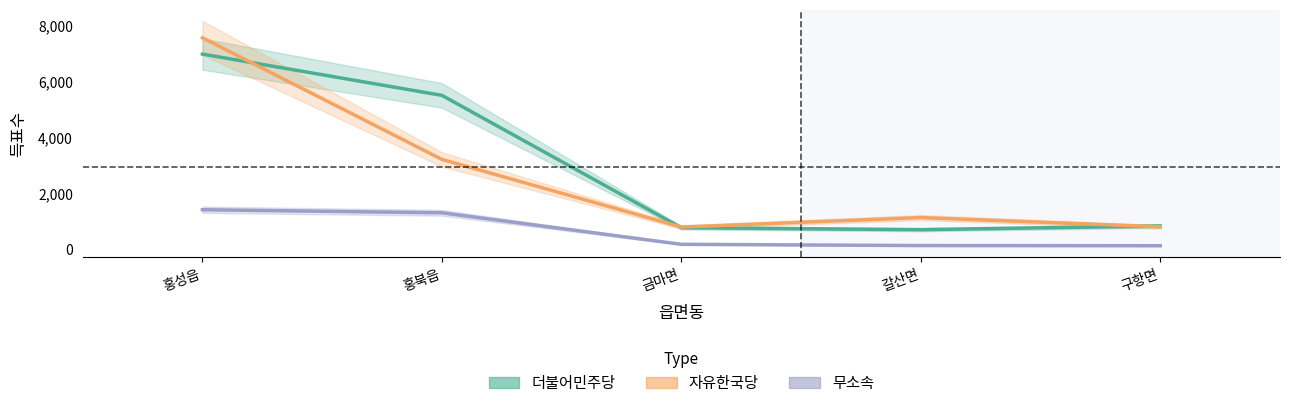

True or false: 더불어민주당 has a value of 6976 at 홍성읍.

True